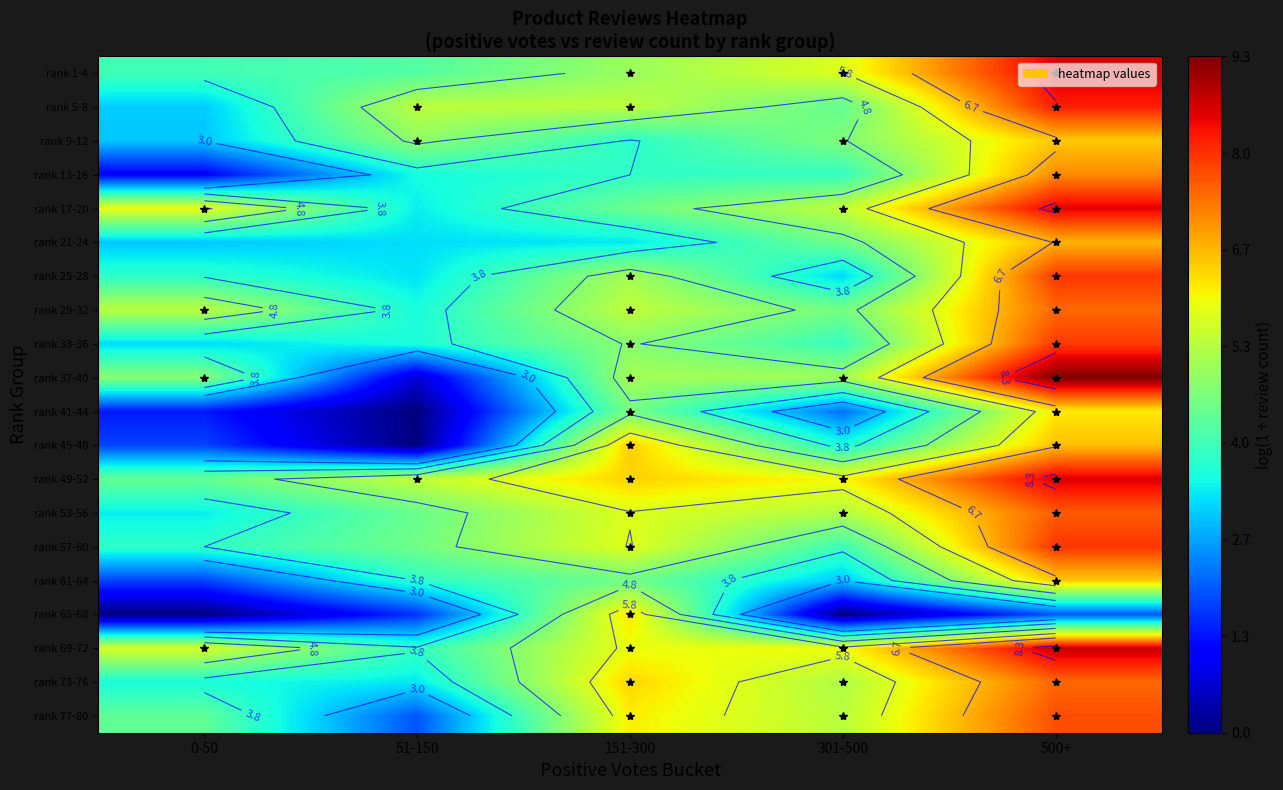

At which label does rank 53-56 reach its peak?

500+